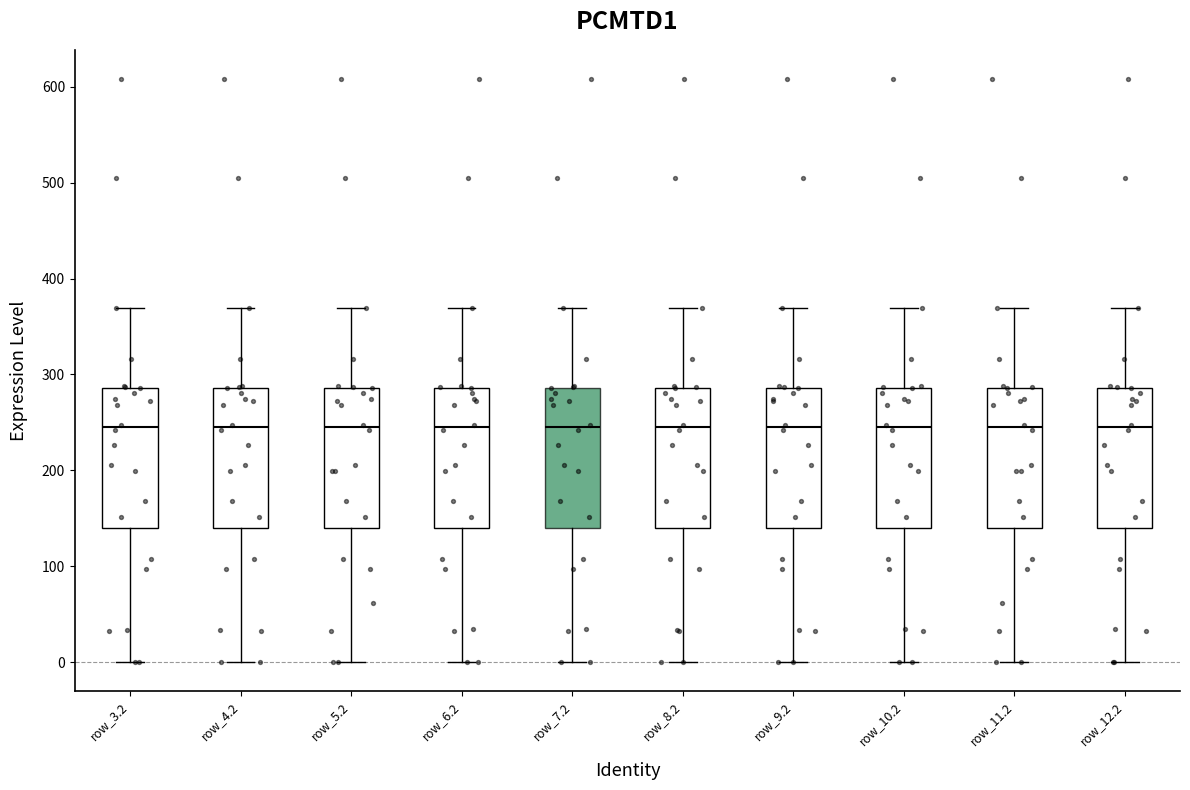

Where does the lower whisker of the box for row_9.2 end on the y-axis? The values are not printed on the chart, so give them approximately, as read against the axis.

0